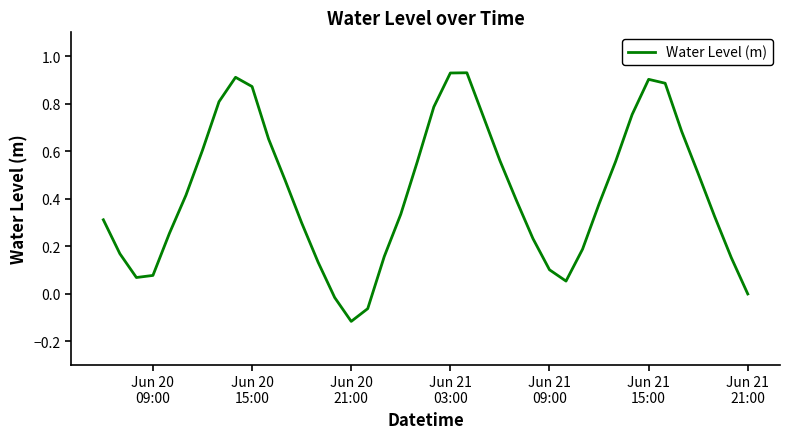

What is the difference between the maximum and minimum values?

1.0